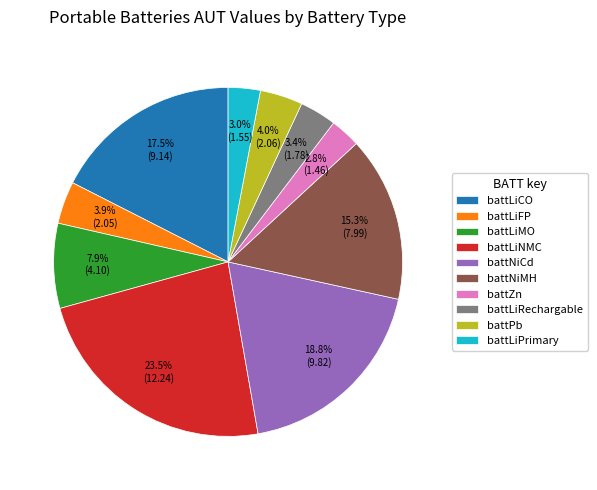

How many slices are in this pie chart?

10